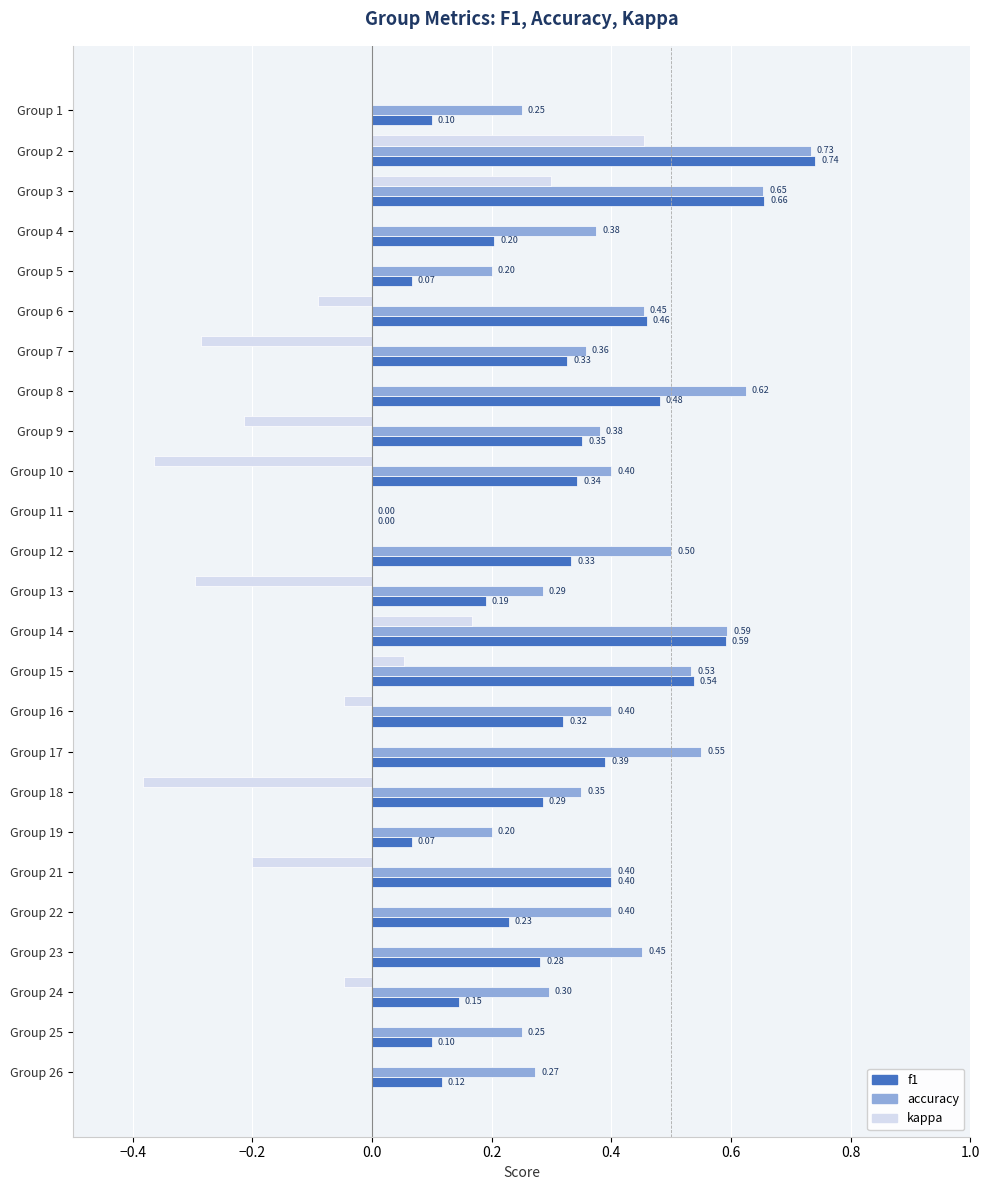

At which category is the sum across all series the highest?

Group 2